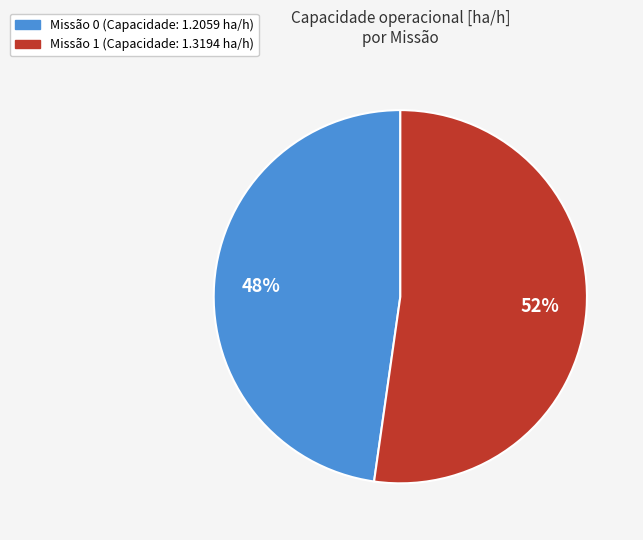

Approximately how many times larger is the value at Missão 0 (Capacidade: 1.2059 ha/h) compared to Missão 1 (Capacidade: 1.3194 ha/h)?

0.9